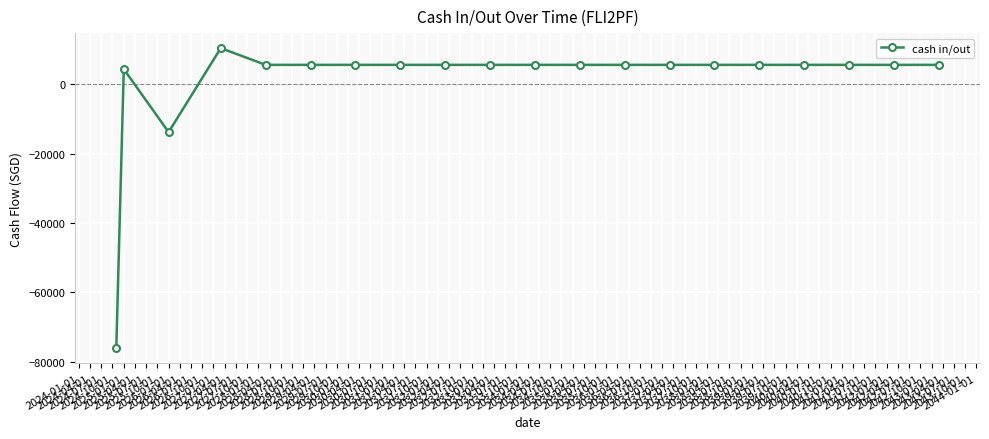

How many data points are less than 5574?

3